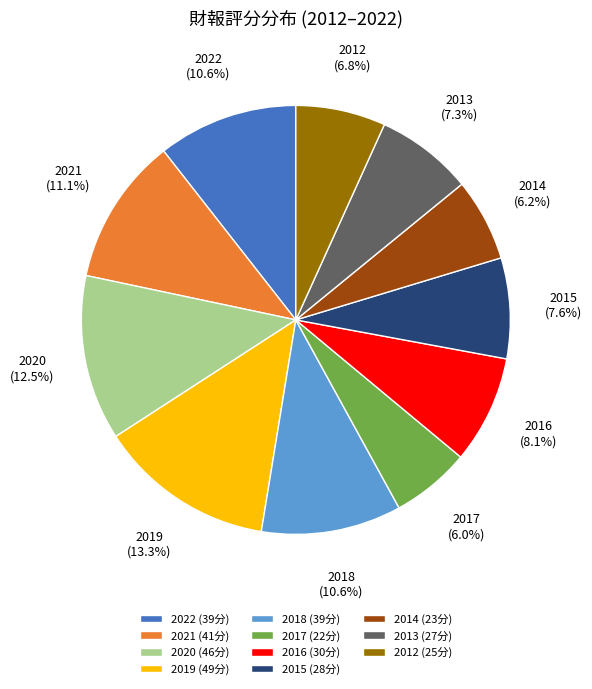

How many slices are in this pie chart?

11